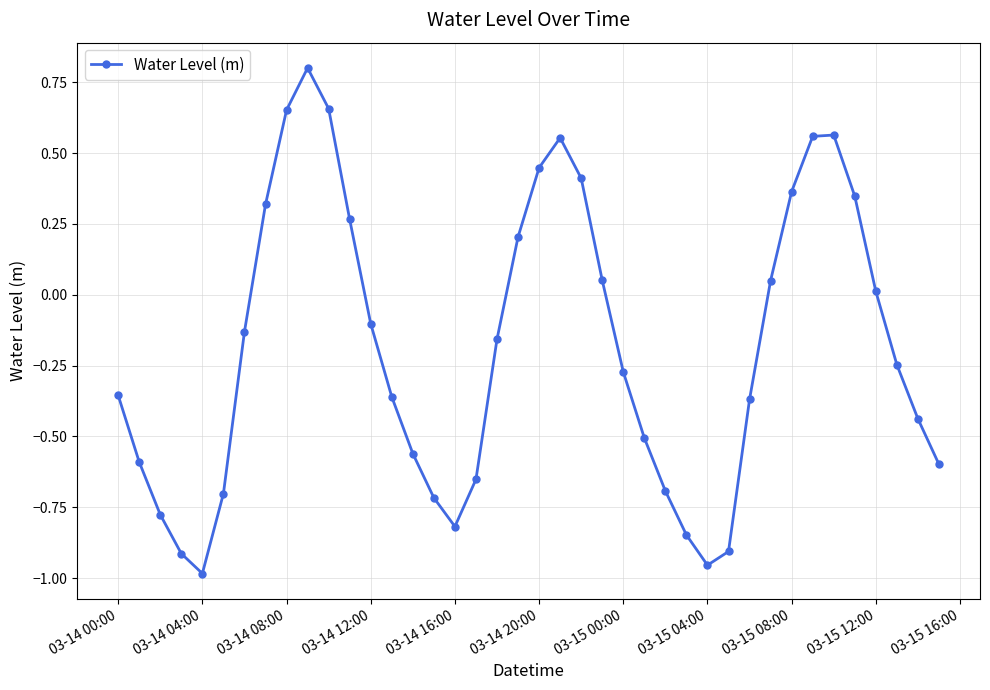

How many interior local valleys (lower than both neighbors) does the data have?

3